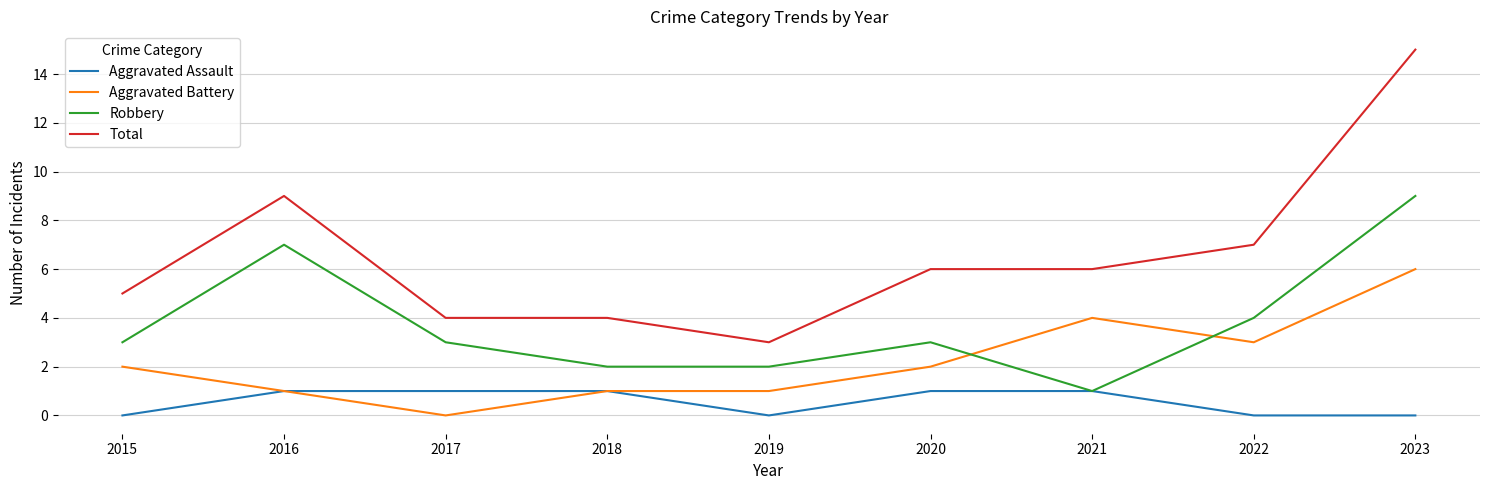

What is the total value across all series at 2018?

8